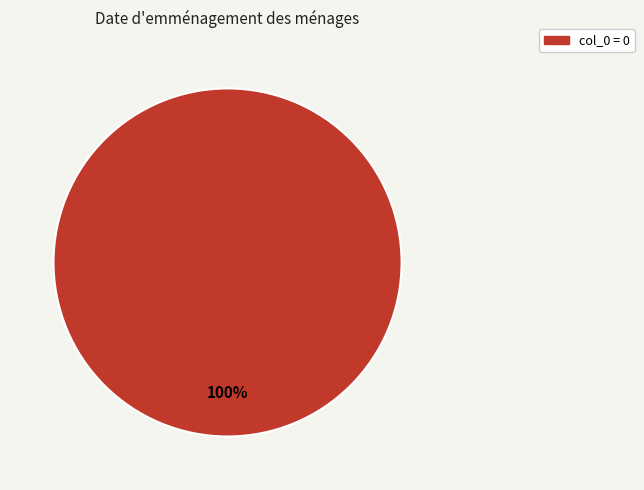

Is there any slice that represents more than half of the pie?

Yes